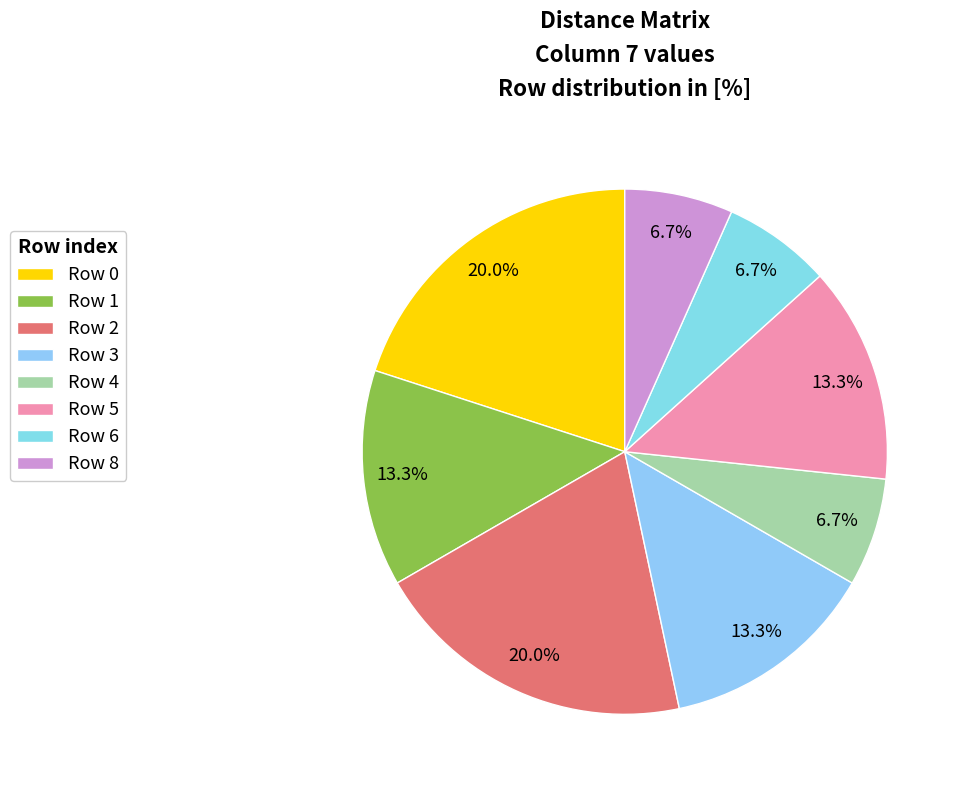

Count the number of slices in the pie.

8